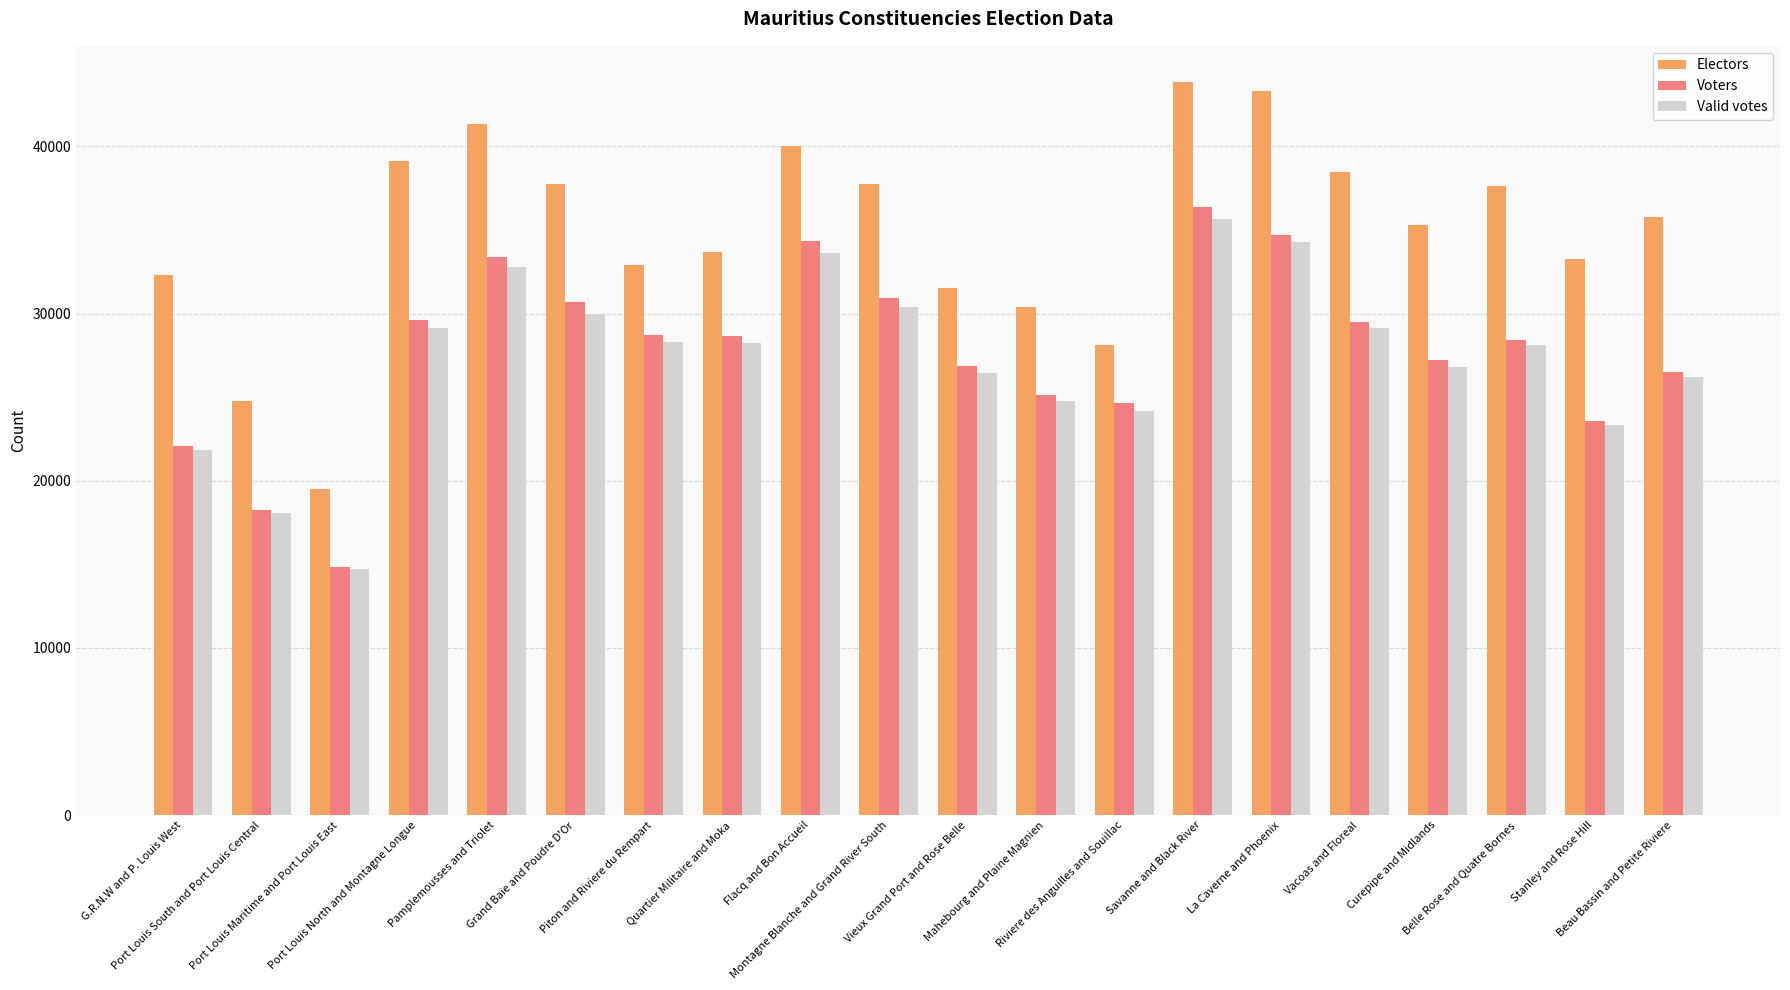

How many bars are there in total?

60